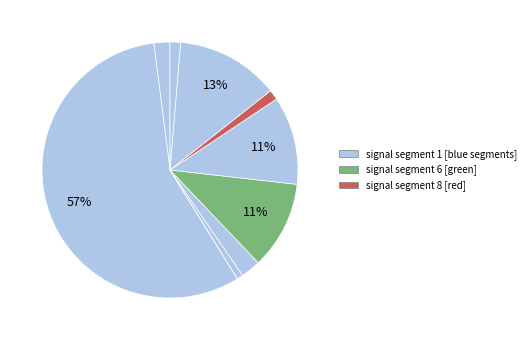

Does any single category account for the majority?

Yes